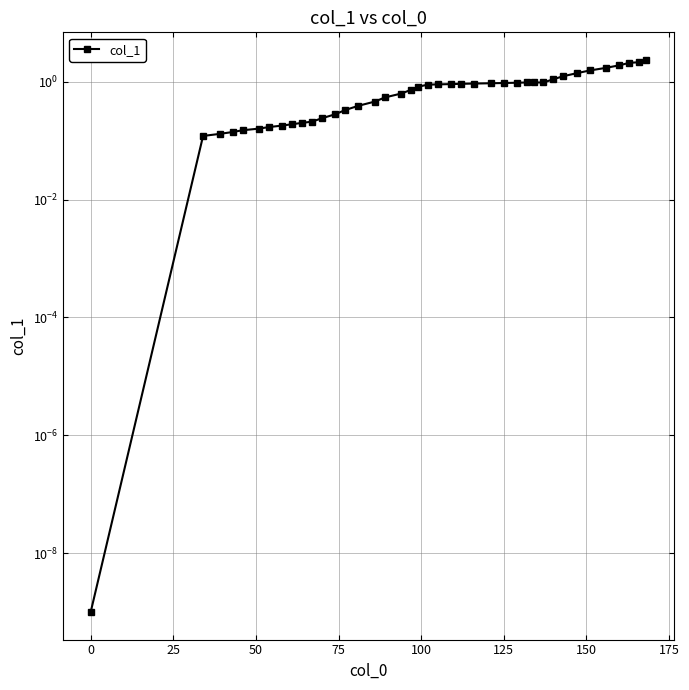

Is this an area chart (filled region under the line)?

No